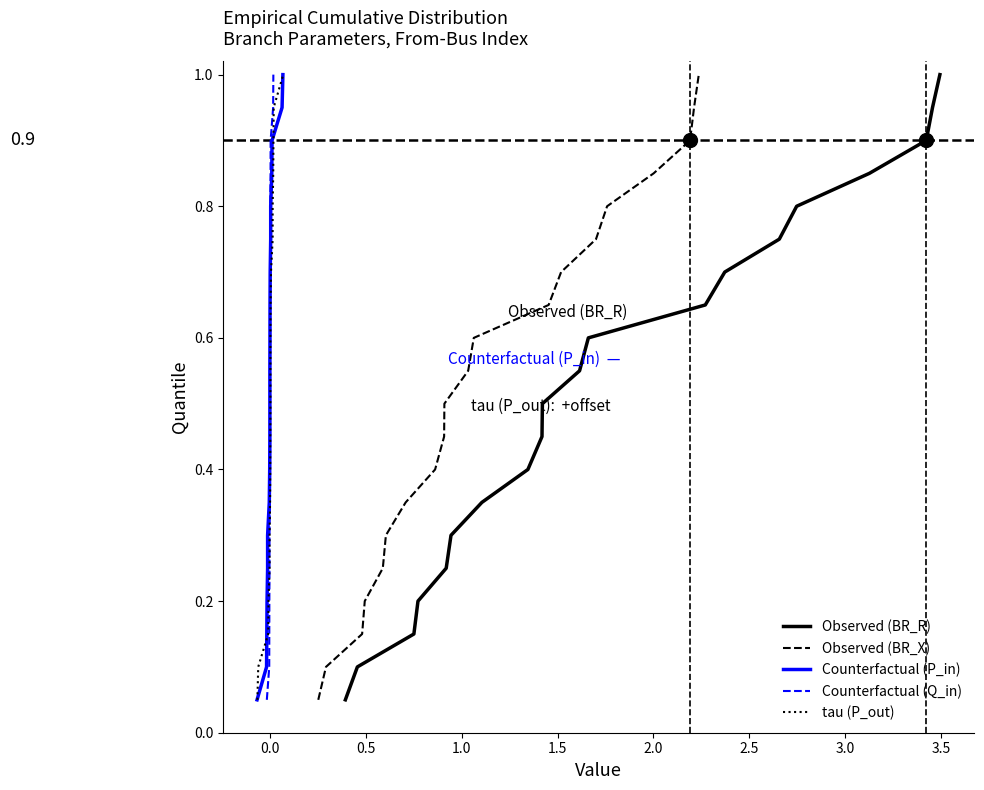

Reading right to left, transcribe all the data shown in this chart.

Observed (BR_R): 1.0	0.9	0.9	0.8	0.8	0.8	0.7	0.7	0.6	0.6	0.5	0.5	0.4	0.3	0.3	0.2	0.2	0.1	0.1	0.1
Observed (BR_X): 1.0	0.9	0.9	0.8	0.8	0.8	0.7	0.7	0.6	0.6	0.5	0.5	0.4	0.3	0.3	0.2	0.2	0.1	0.1	0.1
Counterfactual (P_in): 1.0	0.9	0.9	0.8	0.8	0.8	0.7	0.7	0.6	0.6	0.5	0.5	0.4	0.3	0.3	0.2	0.2	0.1	0.1	0.1
Counterfactual (Q_in): 1.0	0.9	0.9	0.8	0.8	0.8	0.7	0.7	0.6	0.6	0.5	0.5	0.4	0.3	0.3	0.2	0.2	0.1	0.1	0.1
tau (P_out): 1.0	0.9	0.9	0.8	0.8	0.8	0.7	0.7	0.6	0.6	0.5	0.5	0.4	0.3	0.3	0.2	0.2	0.1	0.1	0.1